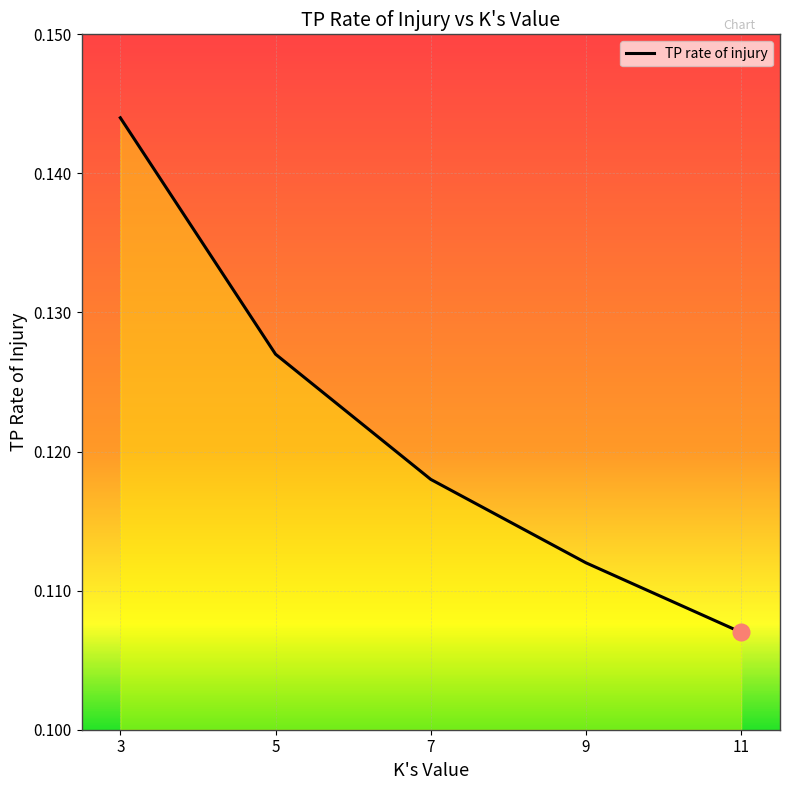

Which label corresponds to the largest value in the chart?

3